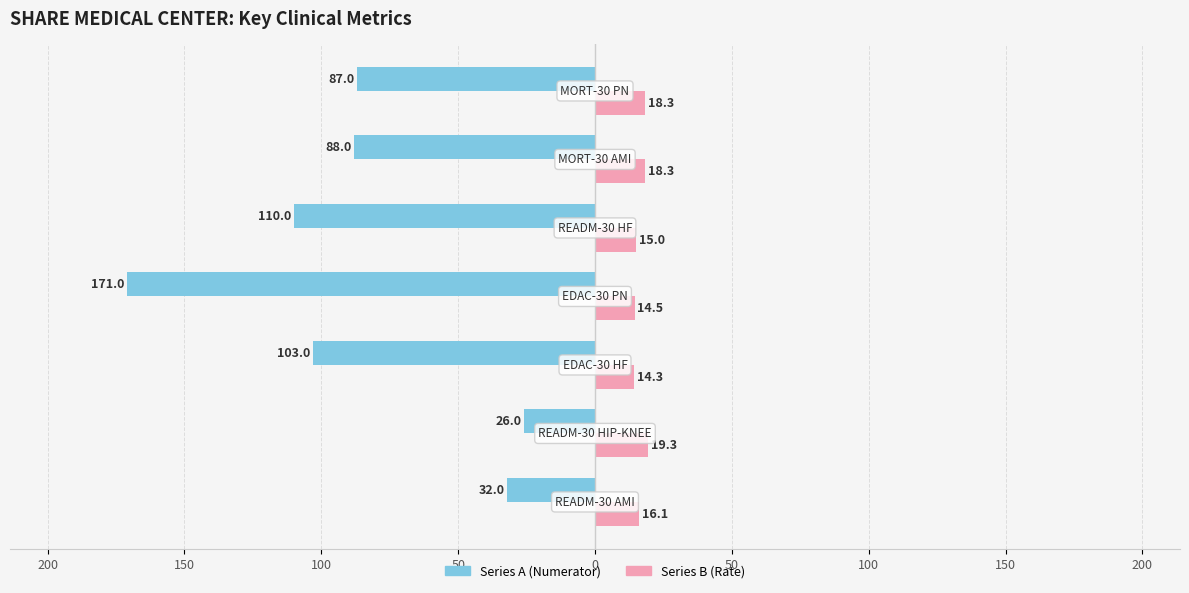

Reading left to right, list all the values displayed in this chart.

Series A: 250=-32.0	200=-26.0	150=-103.0	100=-171.0	50=-110.0	0=-88.0	50=-87.0
Series B: 250=16.1	200=19.3	150=14.3	100=14.5	50=15.0	0=18.3	50=18.3